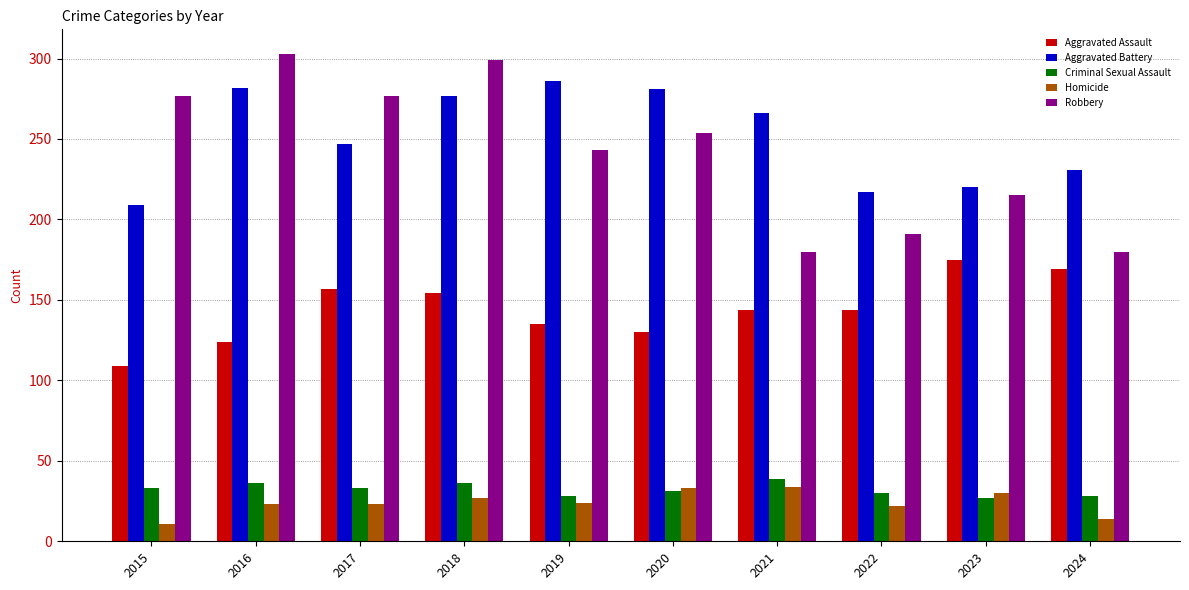

At which category is the sum across all series the highest?

2018